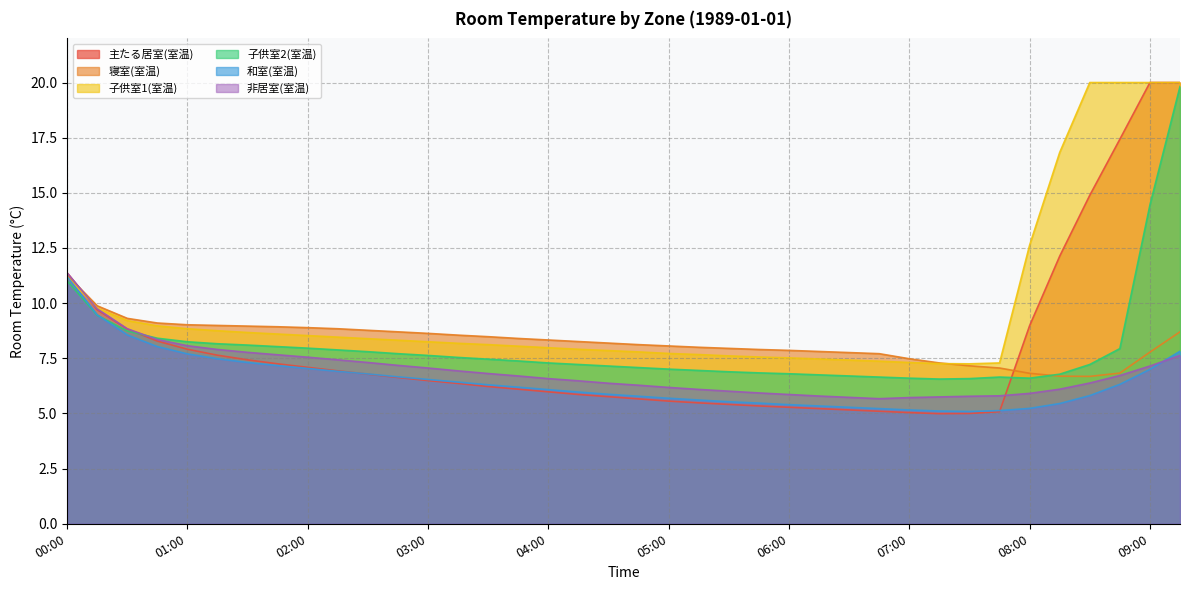

Is the value of 非居室(室温) at 08:15 greater than the value of 主たる居室(室温) at 04:15?

Yes